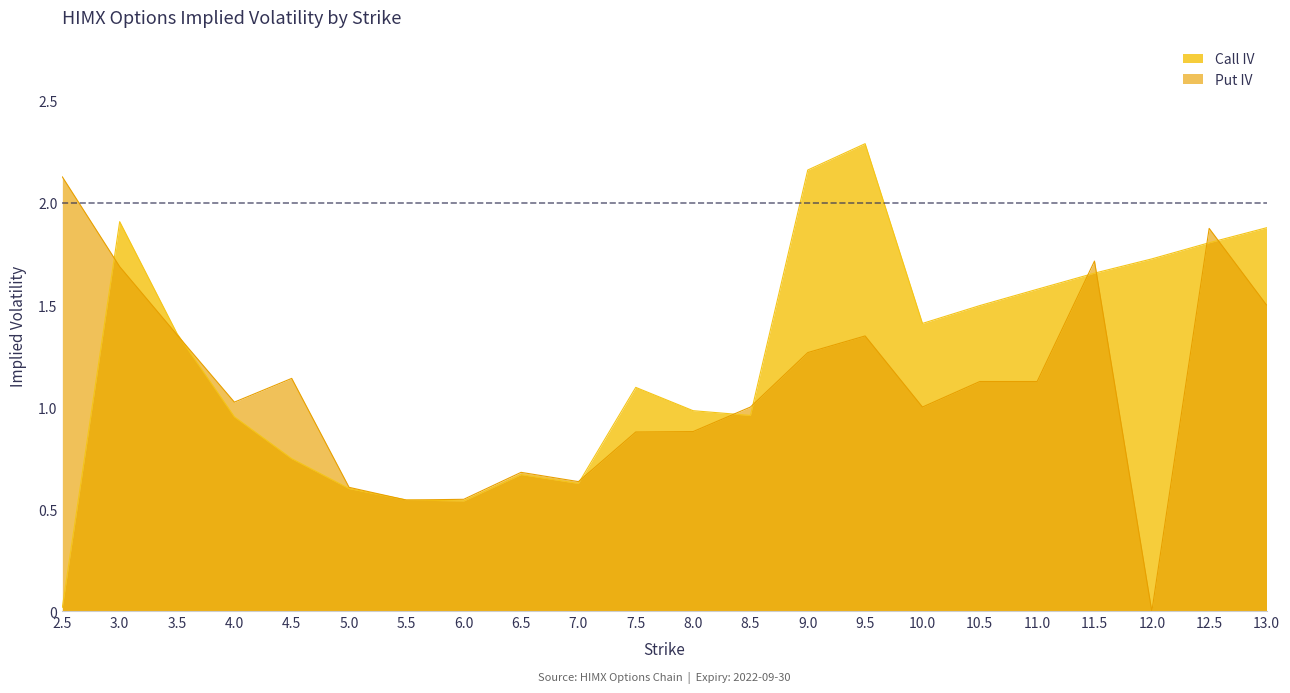

Is it true that Put IV equals 1.1 at 10.5?

True